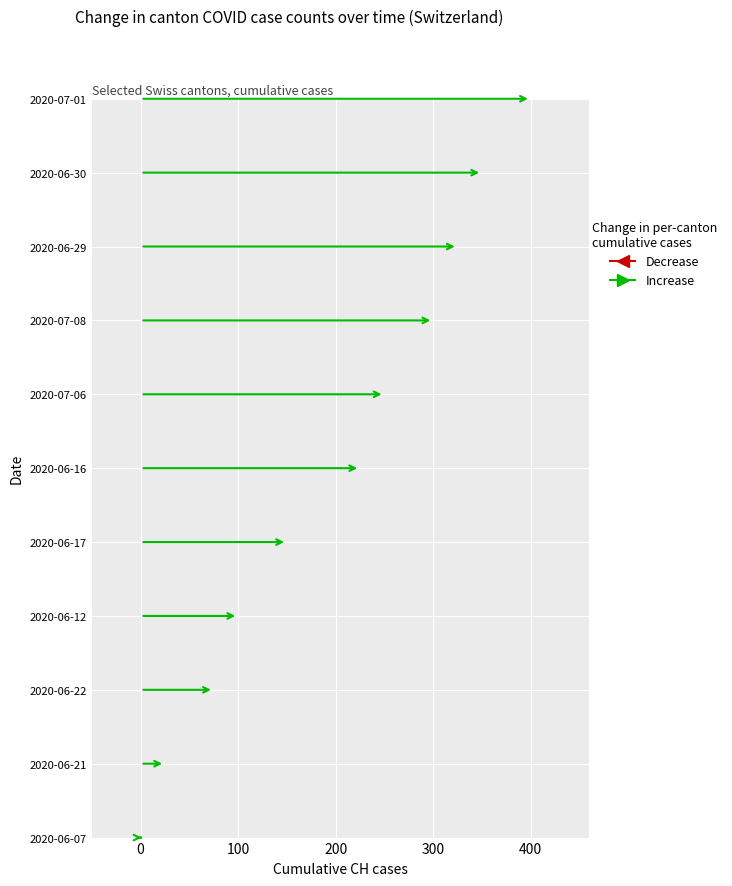

What is the label of the 3rd bar from the left?

2020-06-22